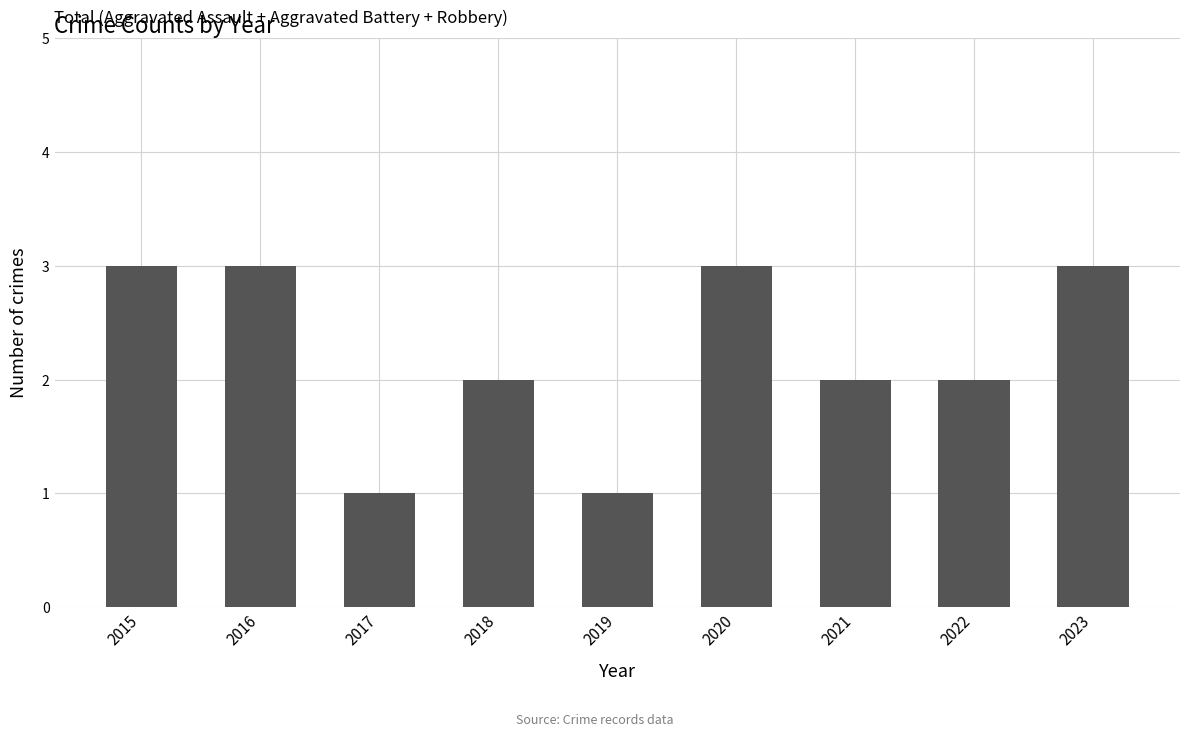

What is the sum of the values at 2019 and 2022?

3